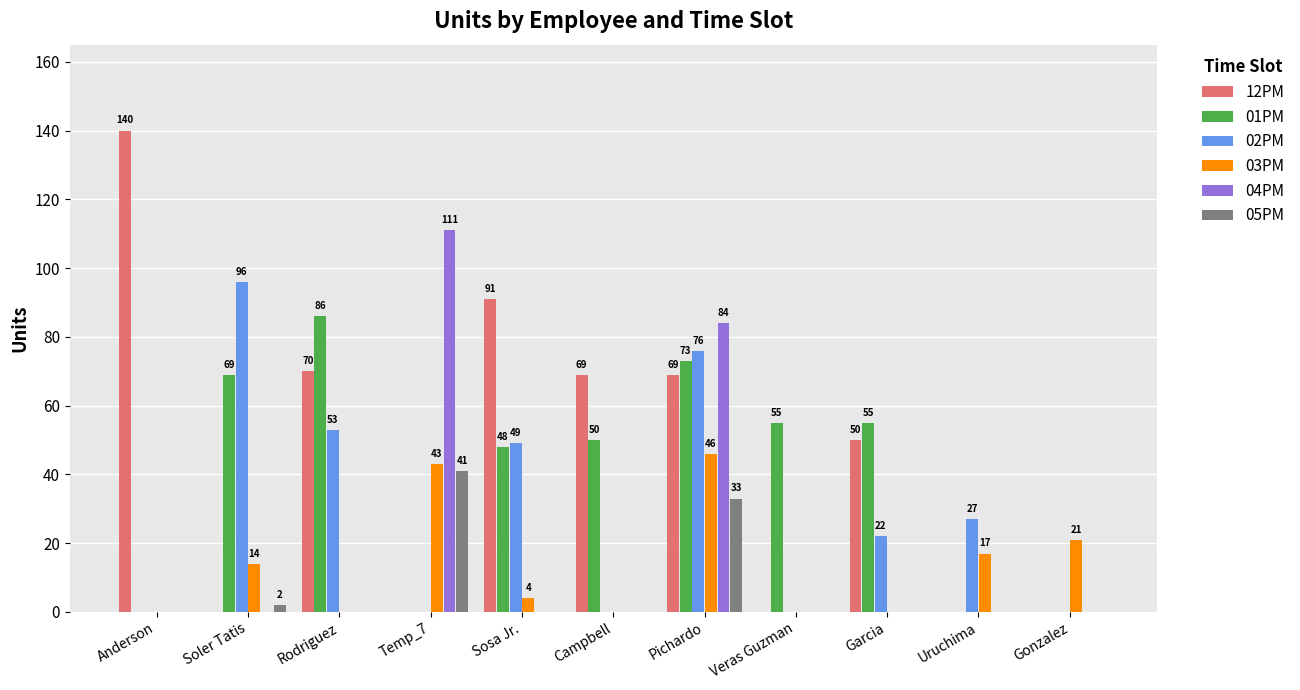

Does the chart contain stacked bars?

No